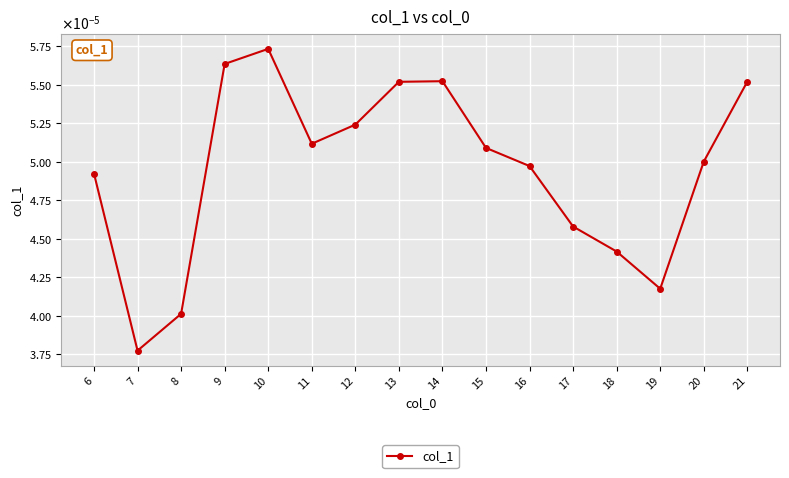

Does the chart have visible grid lines?

Yes